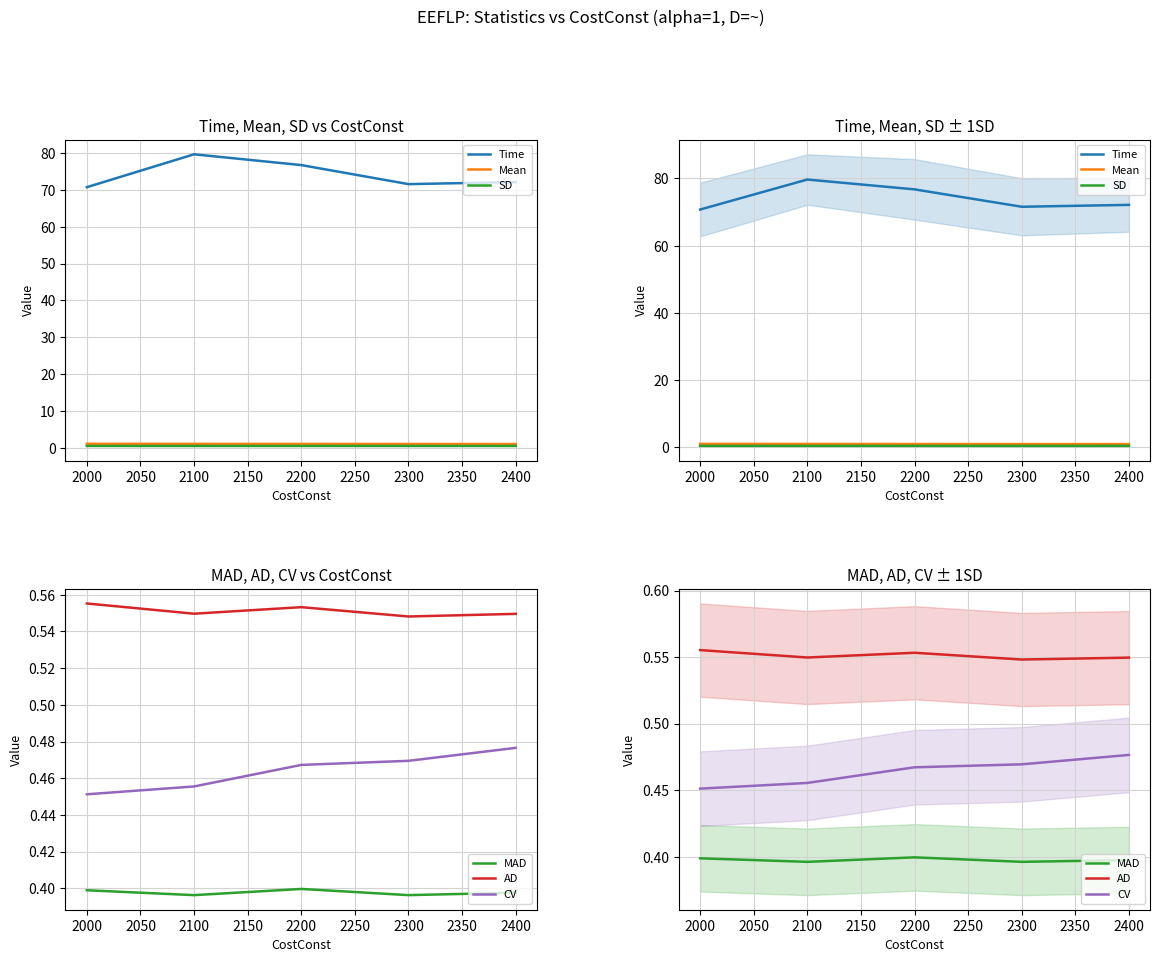

Which series has the largest total across all categories?

Time